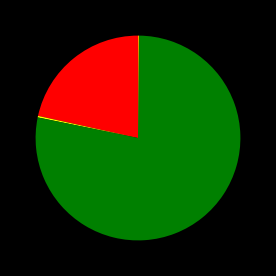

Is there any slice that represents more than half of the pie?

Yes